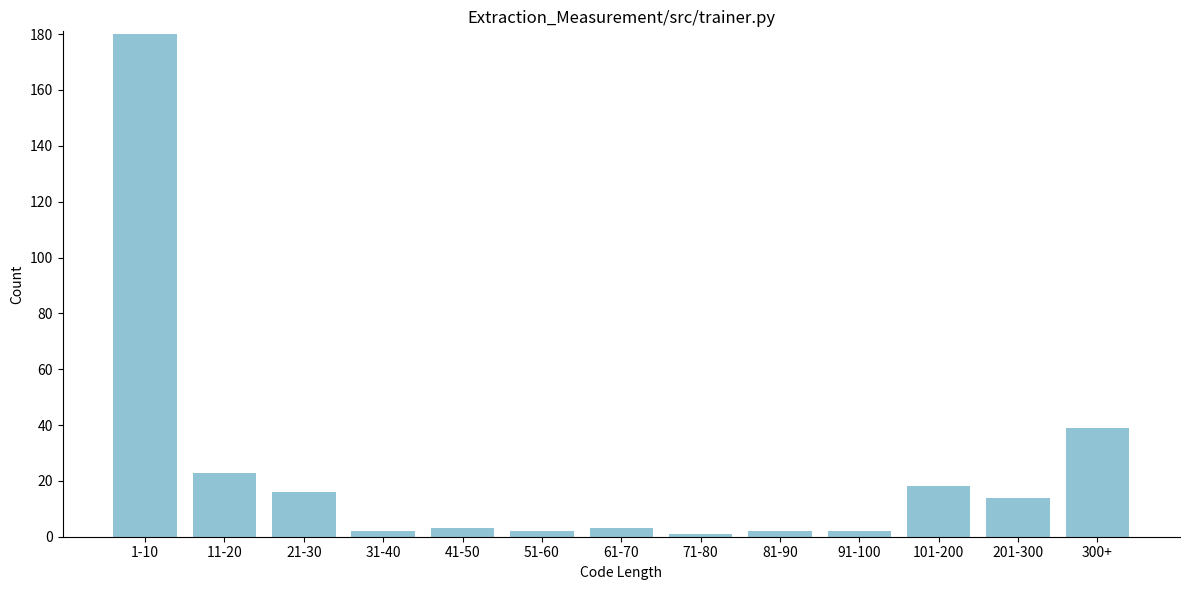

Reading right to left, transcribe all the data shown in this chart.

39	14	18	2	2	1	3	2	3	2	16	23	180